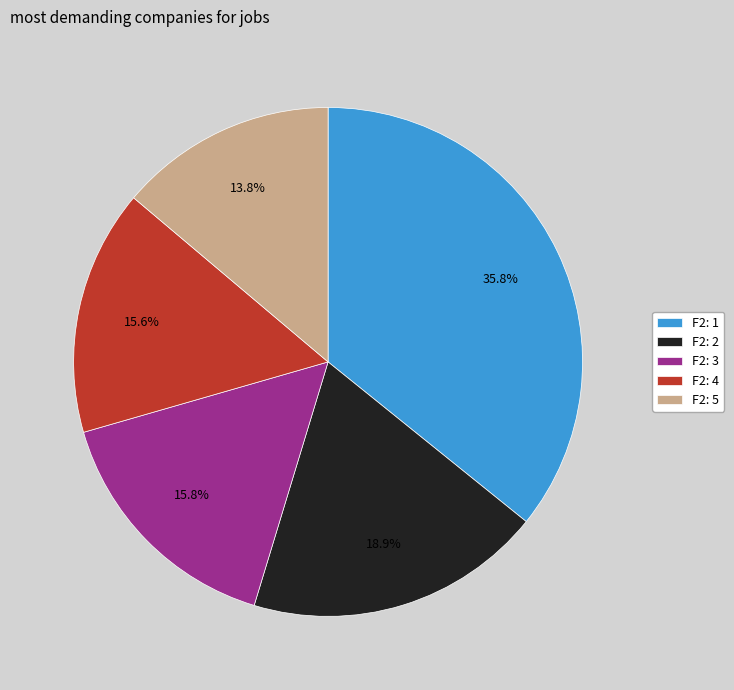

What is the ratio of the value at F2: 3 to the value at F2: 1?

0.4